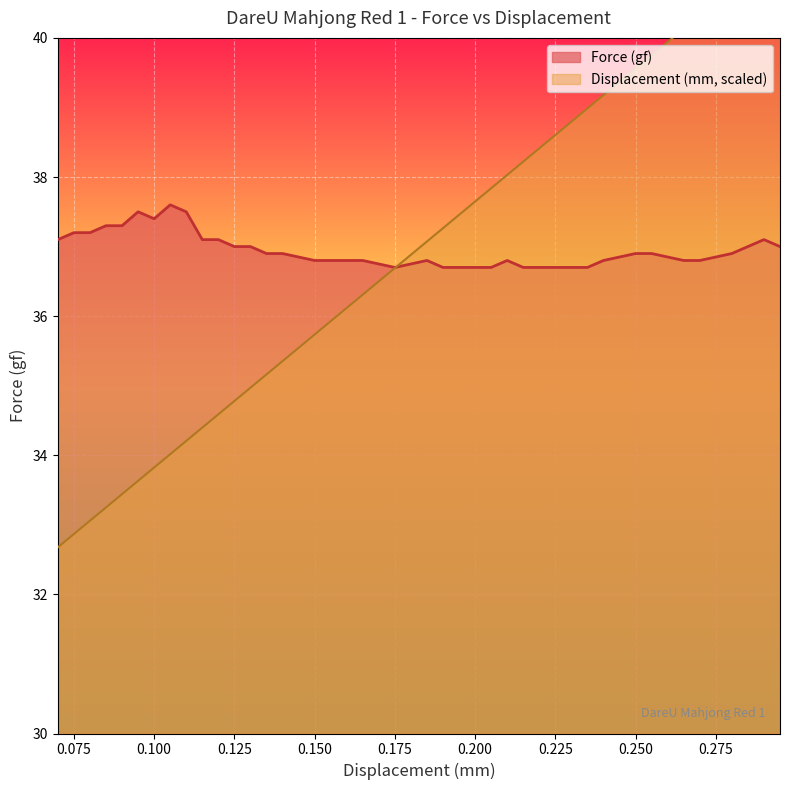

Between which two adjacent categories do Mod Dis (mm) and Force (gf) first intersect?

0.175 and 0.185